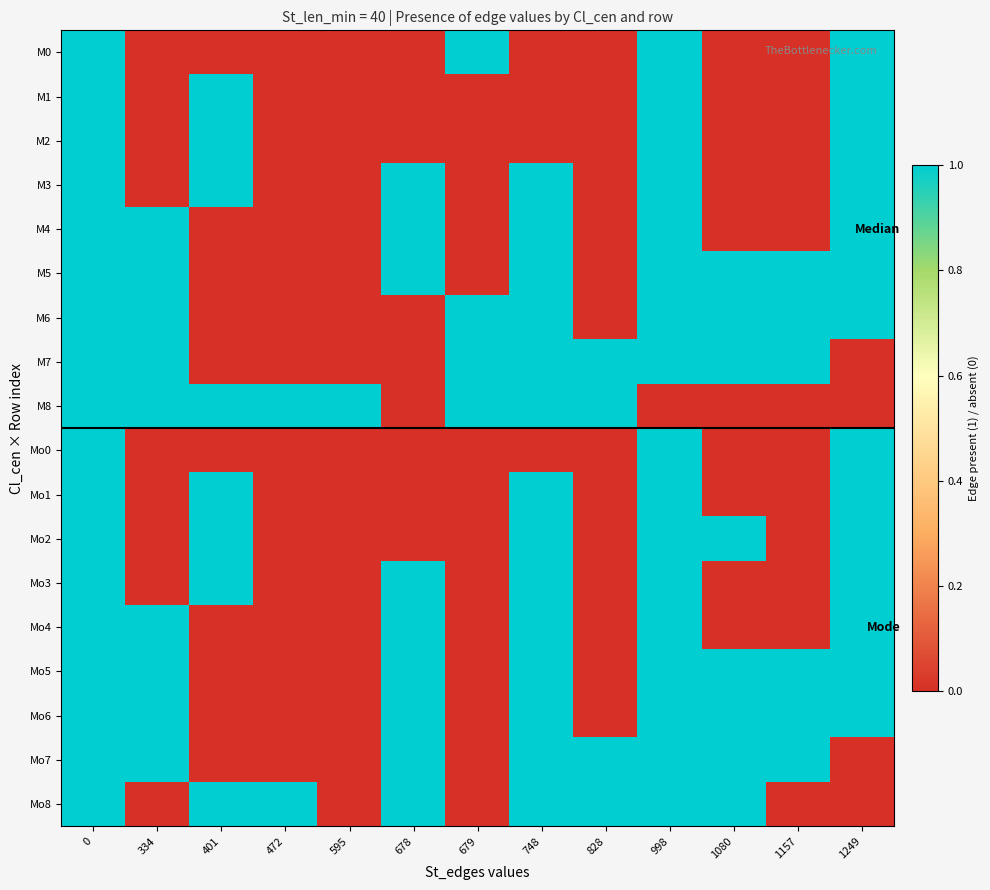

Reading left to right, transcribe all the data shown in this chart.

row_0: 0=1	334=0	401=0	472=0	595=0	678=0	679=1	748=0	828=0	998=1	1080=0	1157=0	1249=1
row_1: 0=1	334=0	401=1	472=0	595=0	678=0	679=0	748=0	828=0	998=1	1080=0	1157=0	1249=1
row_2: 0=1	334=0	401=1	472=0	595=0	678=0	679=0	748=0	828=0	998=1	1080=0	1157=0	1249=1
row_3: 0=1	334=0	401=1	472=0	595=0	678=1	679=0	748=1	828=0	998=1	1080=0	1157=0	1249=1
row_4: 0=1	334=1	401=0	472=0	595=0	678=1	679=0	748=1	828=0	998=1	1080=0	1157=0	1249=1
row_5: 0=1	334=1	401=0	472=0	595=0	678=1	679=0	748=1	828=0	998=1	1080=1	1157=1	1249=1
row_6: 0=1	334=1	401=0	472=0	595=0	678=0	679=1	748=1	828=0	998=1	1080=1	1157=1	1249=1
row_7: 0=1	334=1	401=0	472=0	595=0	678=0	679=1	748=1	828=1	998=1	1080=1	1157=1	1249=0
row_8: 0=1	334=1	401=1	472=1	595=1	678=0	679=1	748=1	828=1	998=0	1080=0	1157=0	1249=0
row_9: 0=1	334=0	401=0	472=0	595=0	678=0	679=0	748=0	828=0	998=1	1080=0	1157=0	1249=1
row_10: 0=1	334=0	401=1	472=0	595=0	678=0	679=0	748=1	828=0	998=1	1080=0	1157=0	1249=1
row_11: 0=1	334=0	401=1	472=0	595=0	678=0	679=0	748=1	828=0	998=1	1080=1	1157=0	1249=1
row_12: 0=1	334=0	401=1	472=0	595=0	678=1	679=0	748=1	828=0	998=1	1080=0	1157=0	1249=1
row_13: 0=1	334=1	401=0	472=0	595=0	678=1	679=0	748=1	828=0	998=1	1080=0	1157=0	1249=1
row_14: 0=1	334=1	401=0	472=0	595=0	678=1	679=0	748=1	828=0	998=1	1080=1	1157=1	1249=1
row_15: 0=1	334=1	401=0	472=0	595=0	678=1	679=0	748=1	828=0	998=1	1080=1	1157=1	1249=1
row_16: 0=1	334=1	401=0	472=0	595=0	678=1	679=0	748=1	828=1	998=1	1080=1	1157=1	1249=0
row_17: 0=1	334=0	401=1	472=1	595=0	678=1	679=0	748=1	828=1	998=1	1080=1	1157=0	1249=0